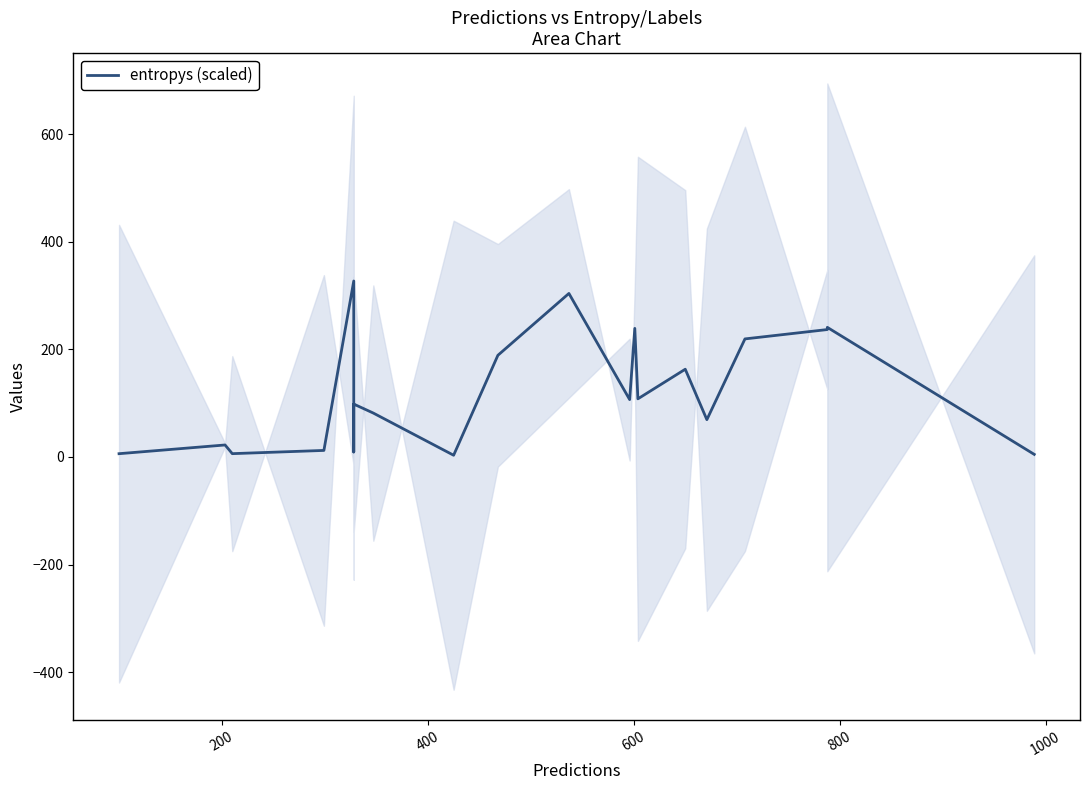

What is the value of the 2nd point from the left?

22.3